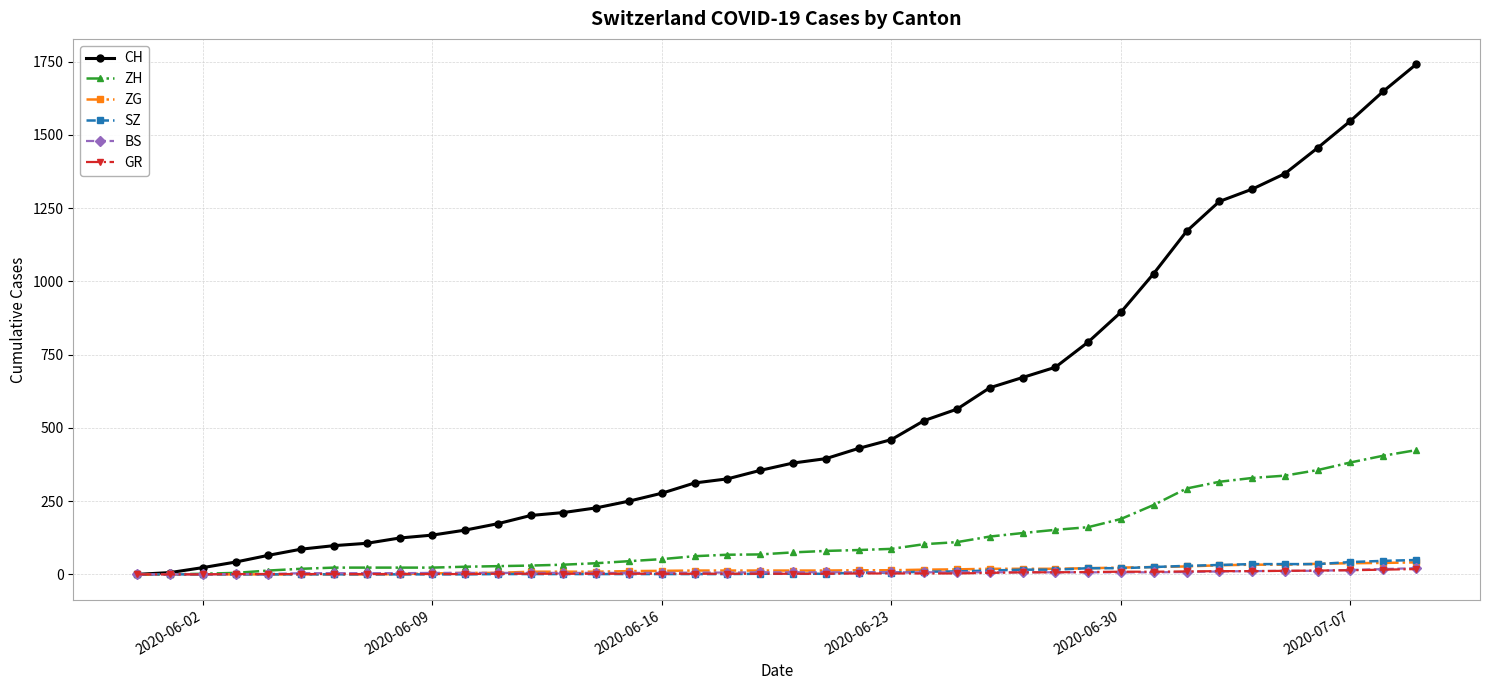

What is the sum of all CH values?

22173